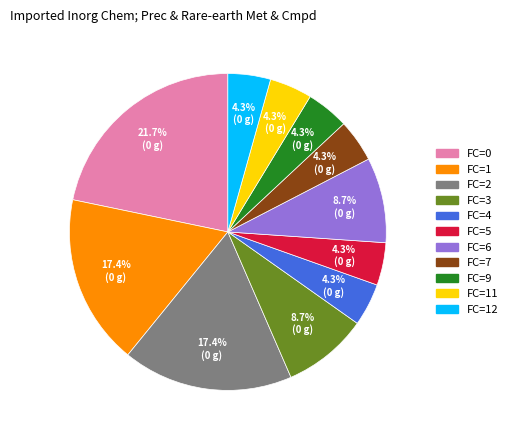

Count the number of slices in the pie.

11